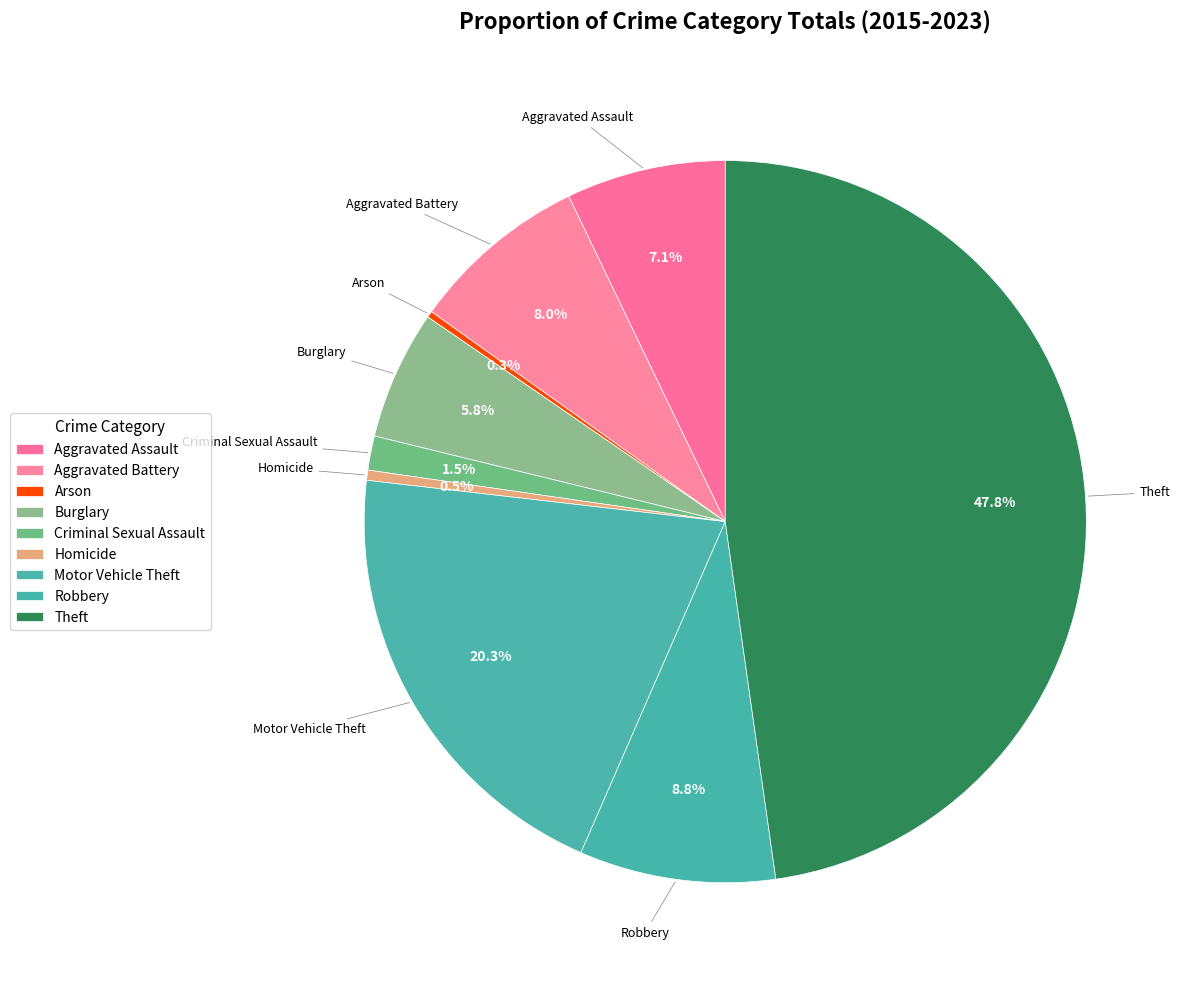

The Theft slice represents 38% of the pie. True or false?

False